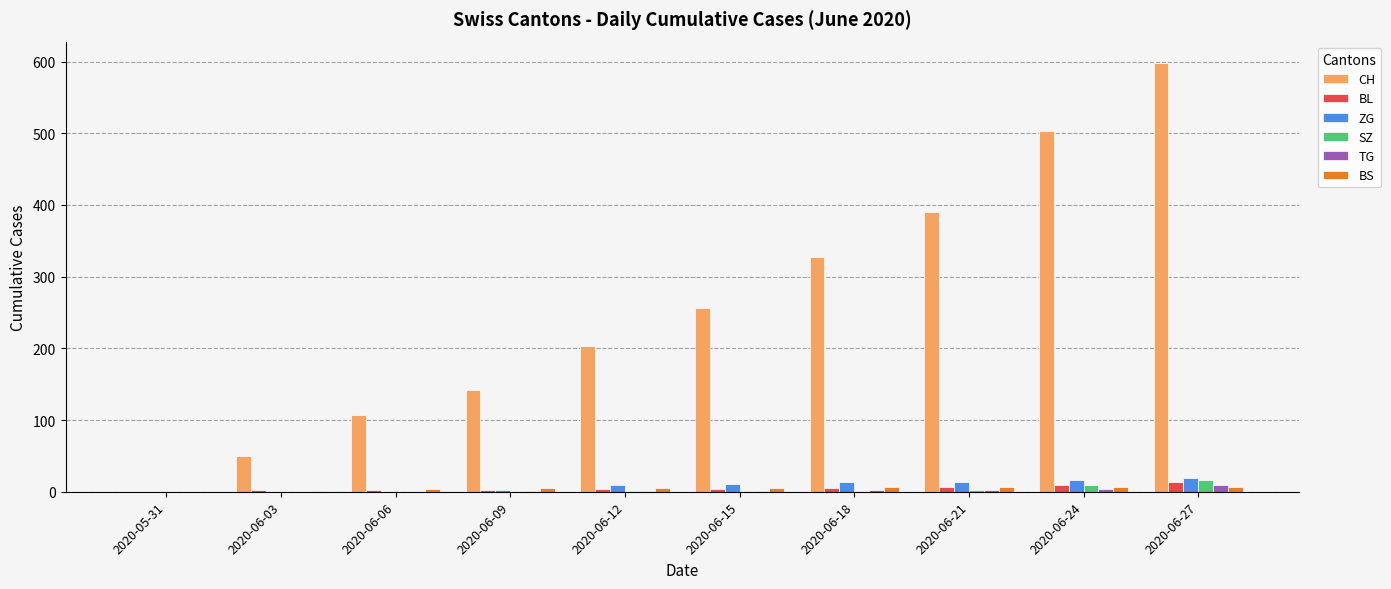

Which series has the largest total across all categories?

CH